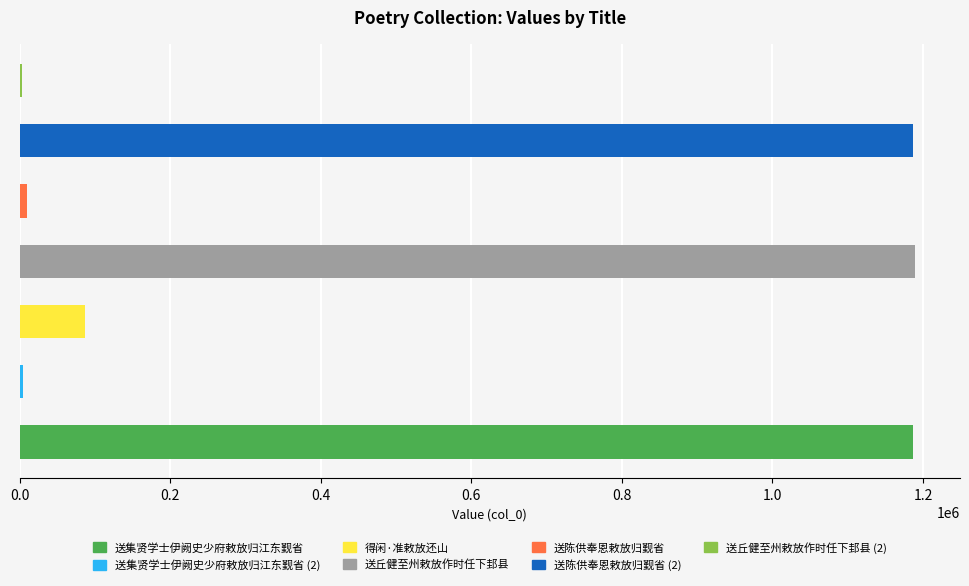

What is the maximum value shown in the chart?

1189177